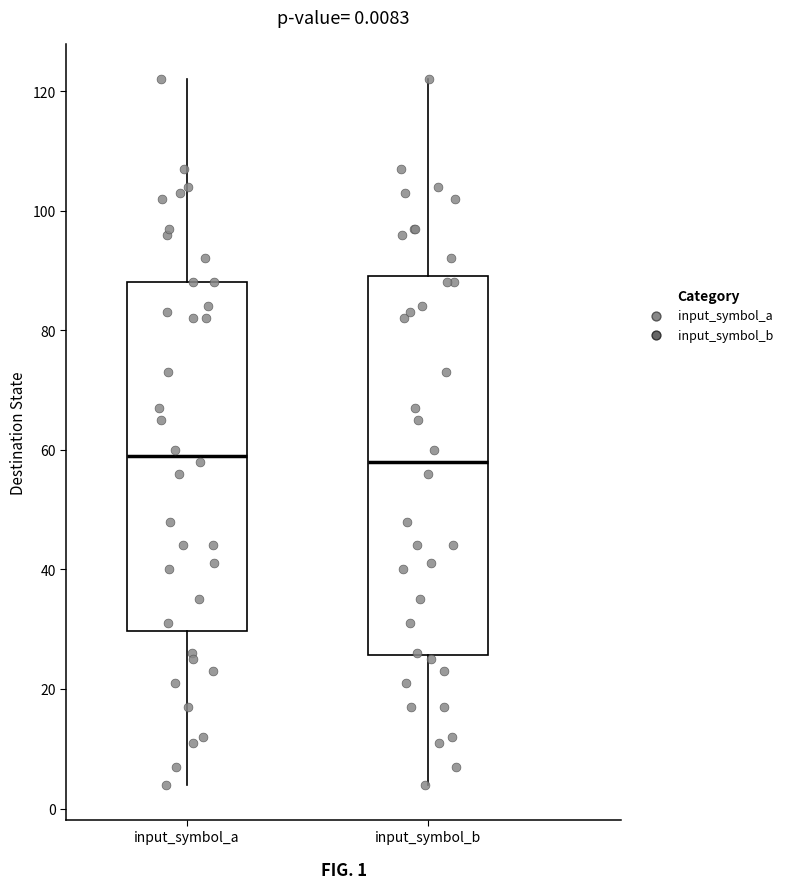

Which box is the tallest, from its lower edge to its upper edge?

input_symbol_b